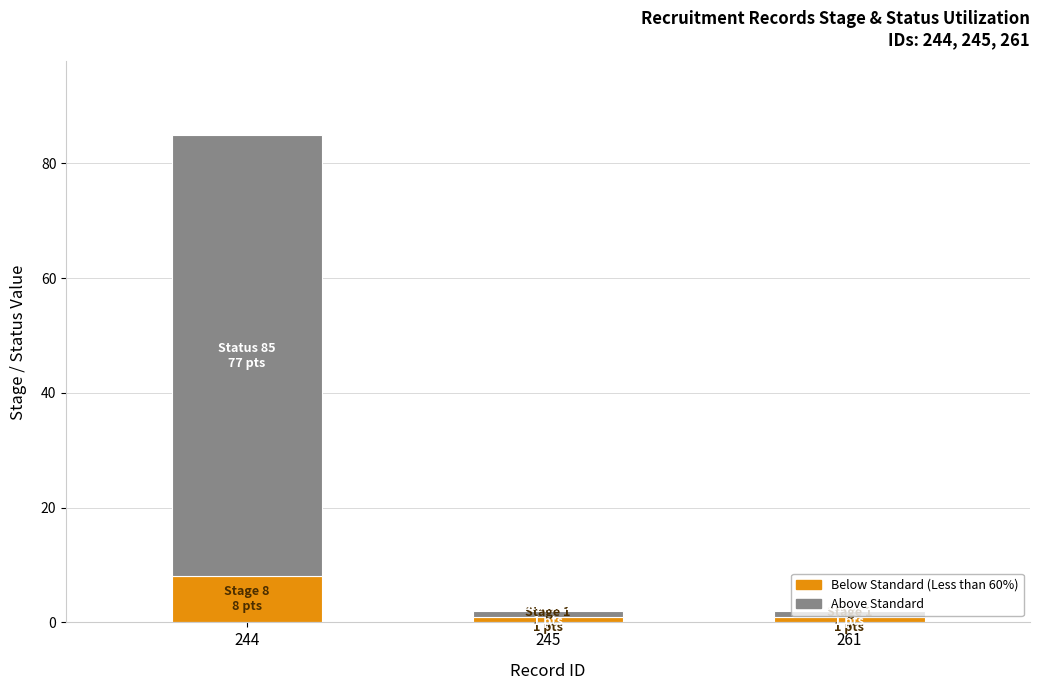

Which category has the highest value in the Below Standard (Less than 60%) series?

244